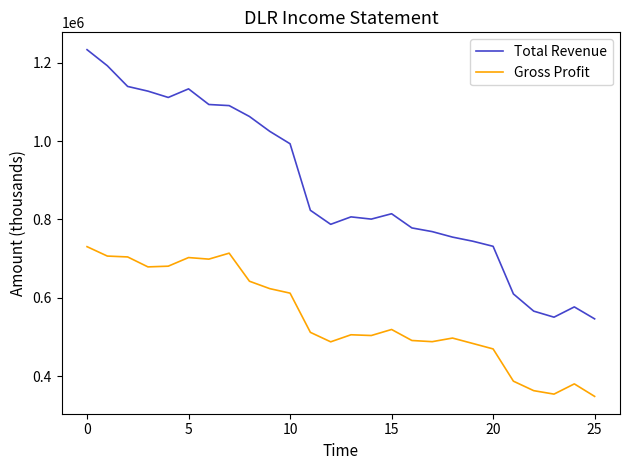

Which series has the largest total across all categories?

Total Revenue